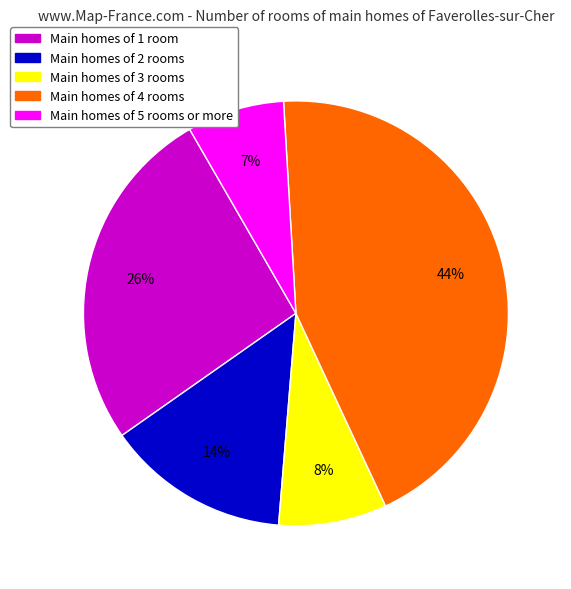

To the nearest percent, what percentage of the pie is Main homes of 3 rooms?

8%